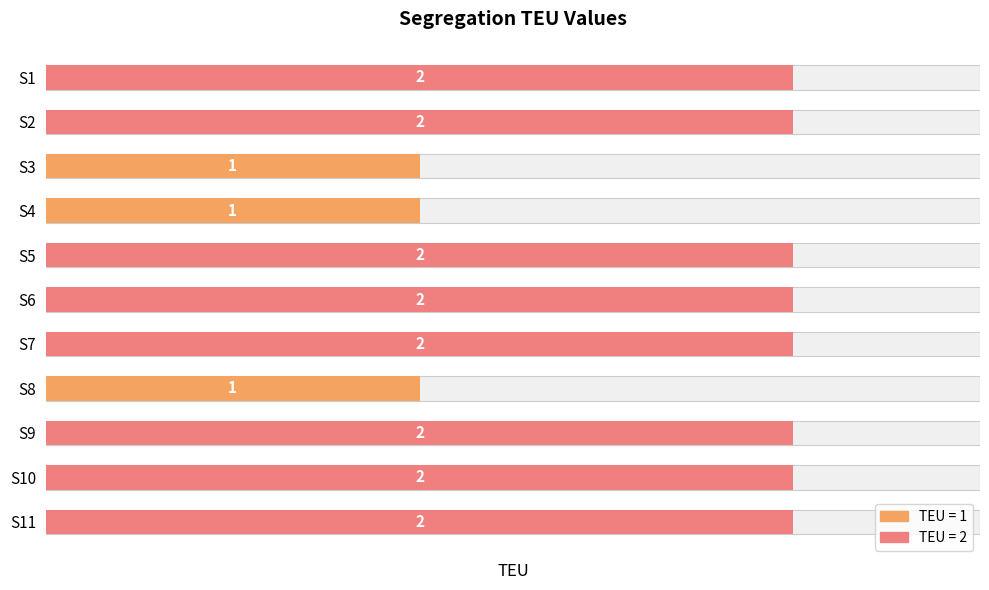

How many values are below 2?

3